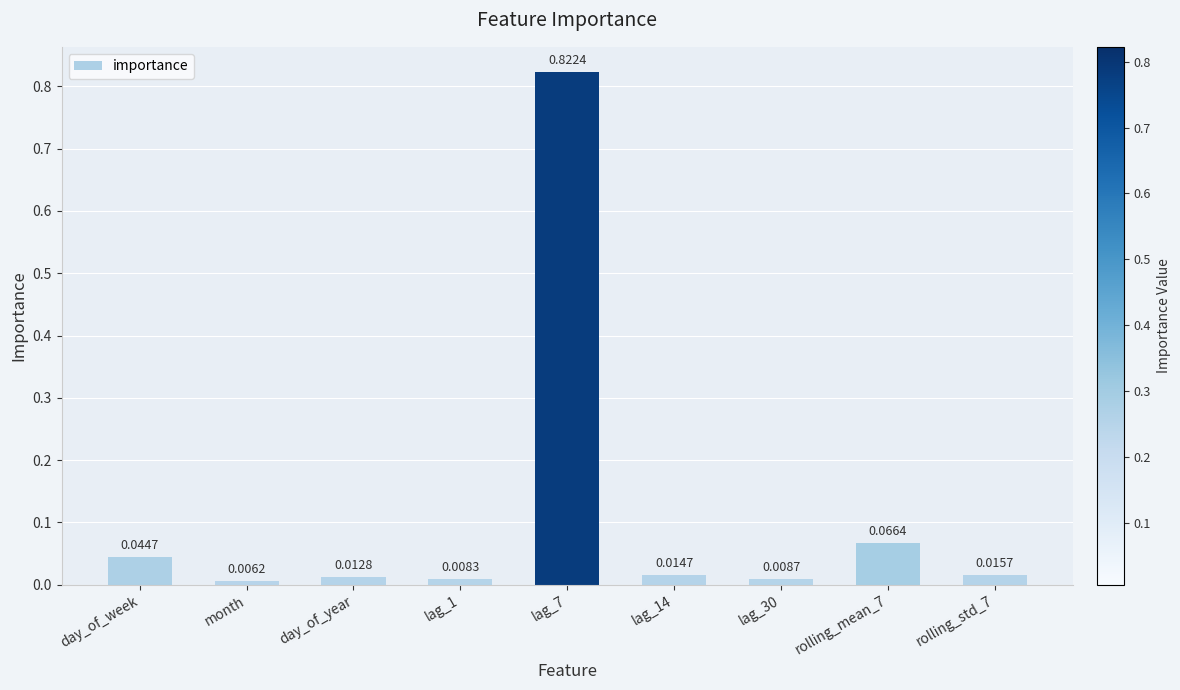

Which label corresponds to the smallest value in the chart?

month